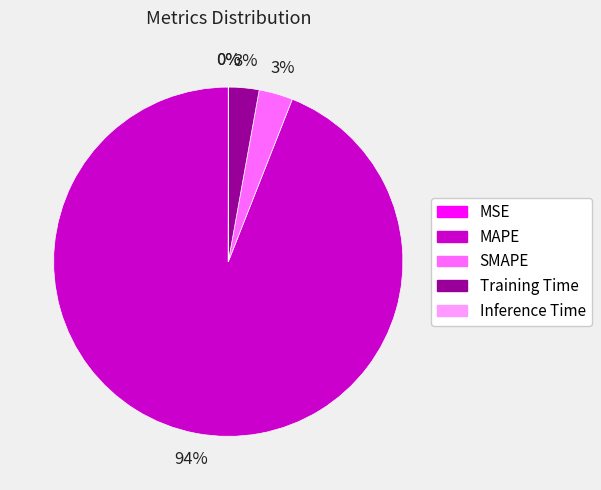

To the nearest percent, what percentage of the pie is SMAPE?

3%